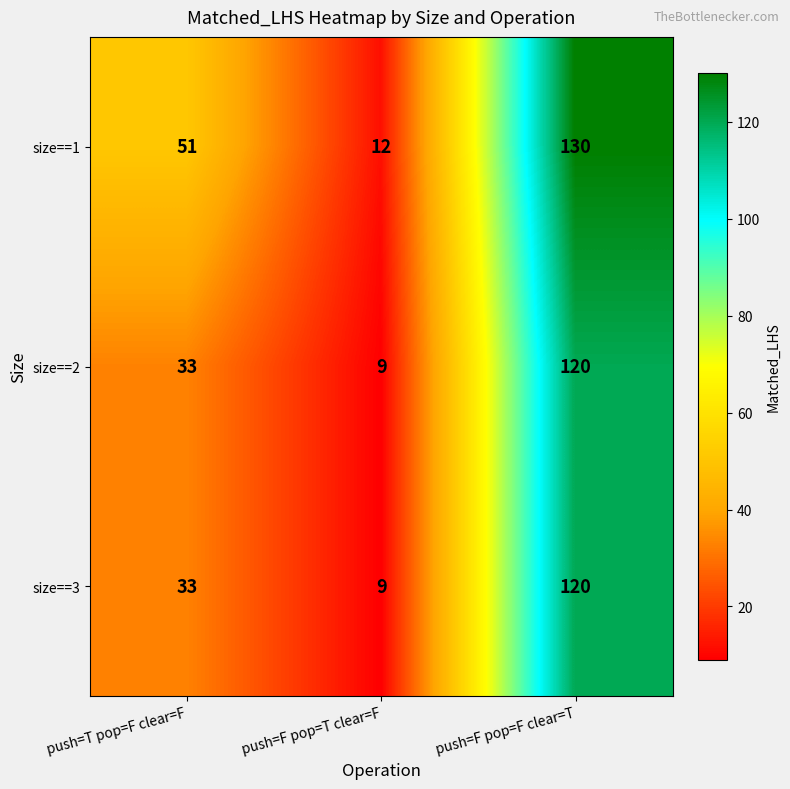

How many size==3 values are between 9 and 120?

3